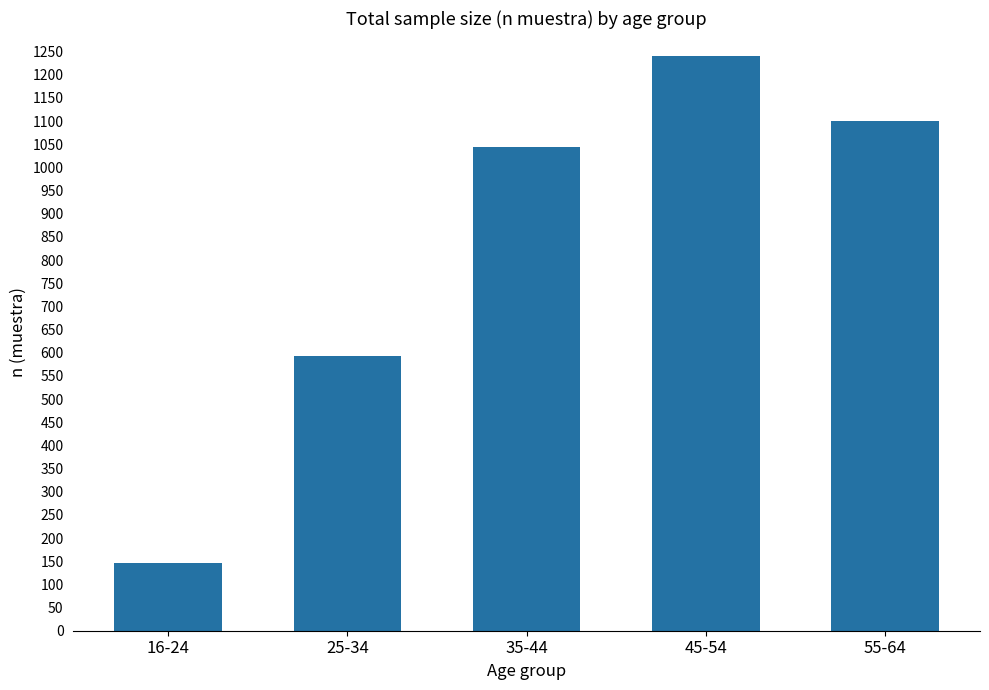

Which label corresponds to the largest value in the chart?

45-54